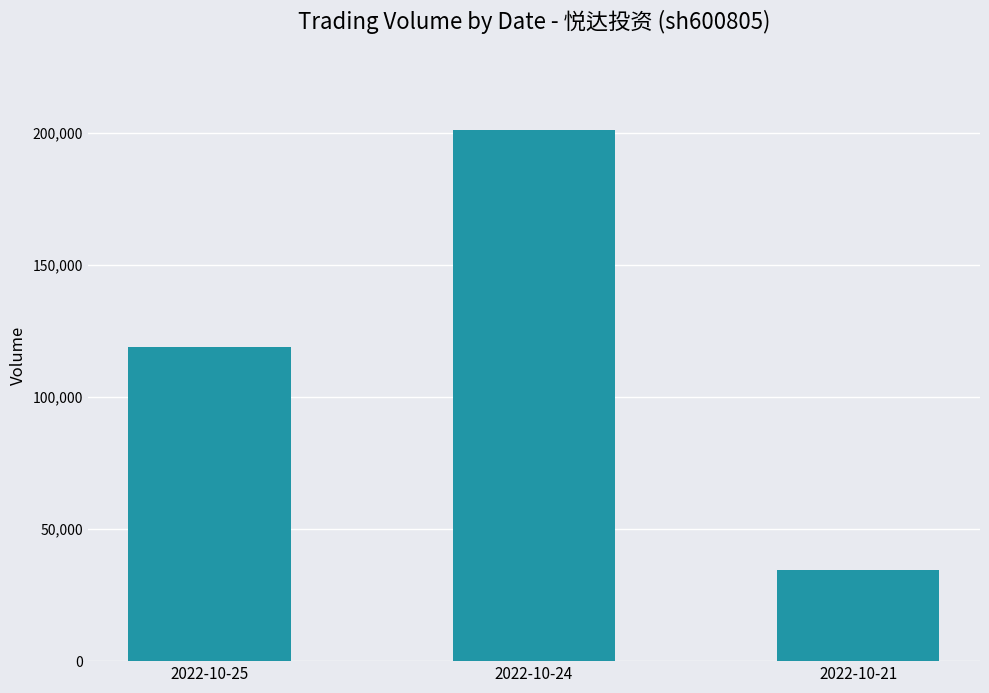

Between 2022-10-25 and 2022-10-21, which is larger?

2022-10-25